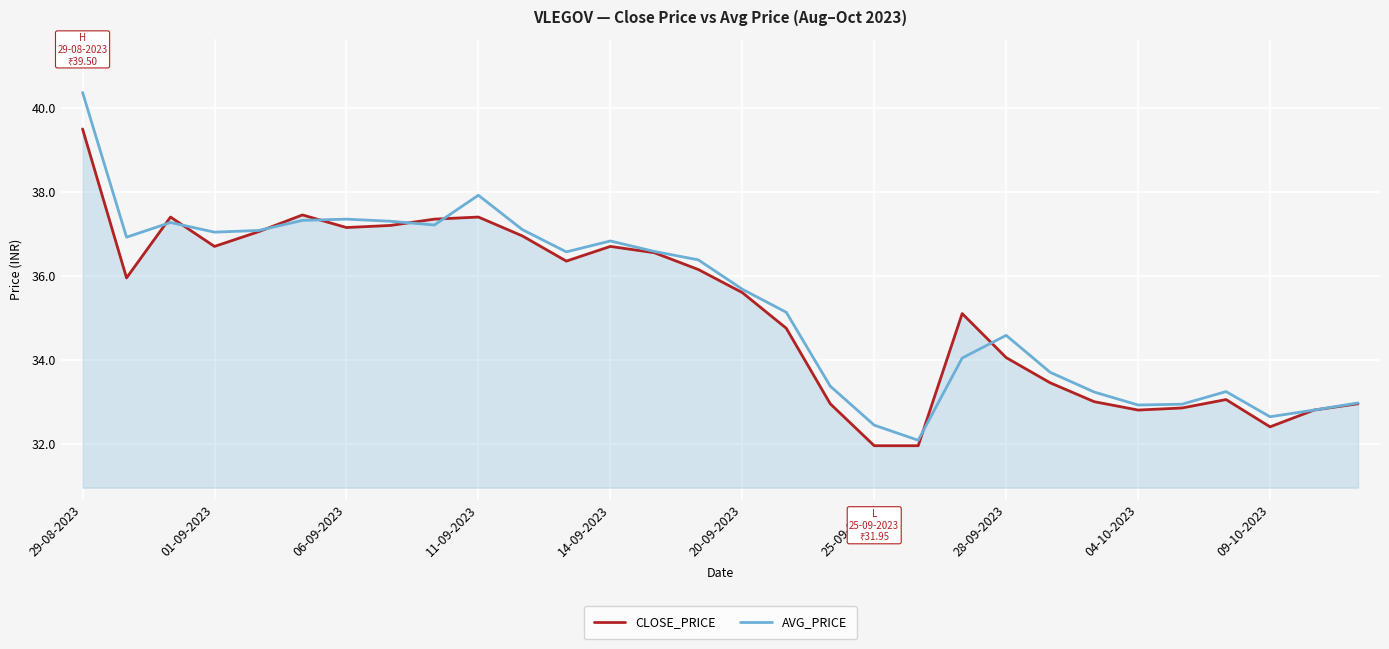

Which series has the largest range (max minus min)?

AVG_PRICE